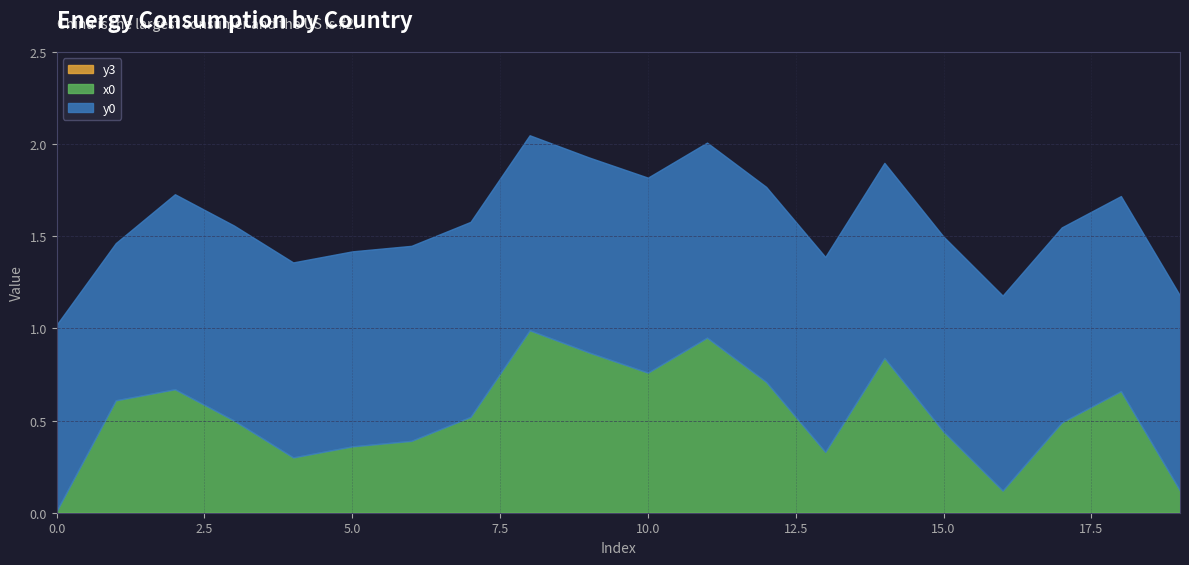

At which category is the sum across all series the highest?

8